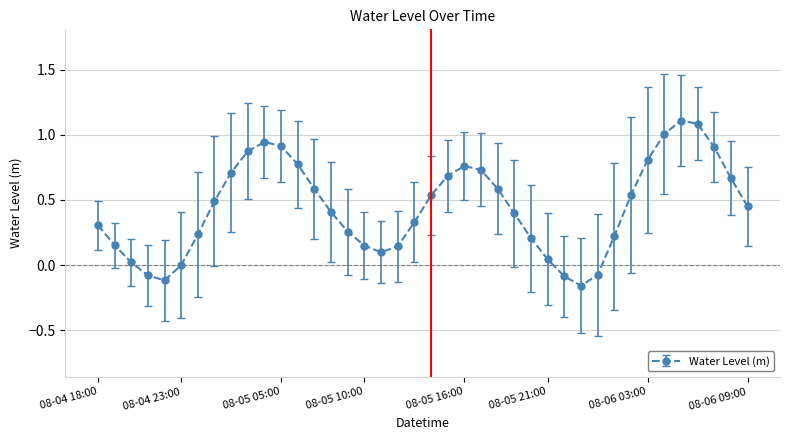

True or false: the data has more than 2 interior local peaks.

True